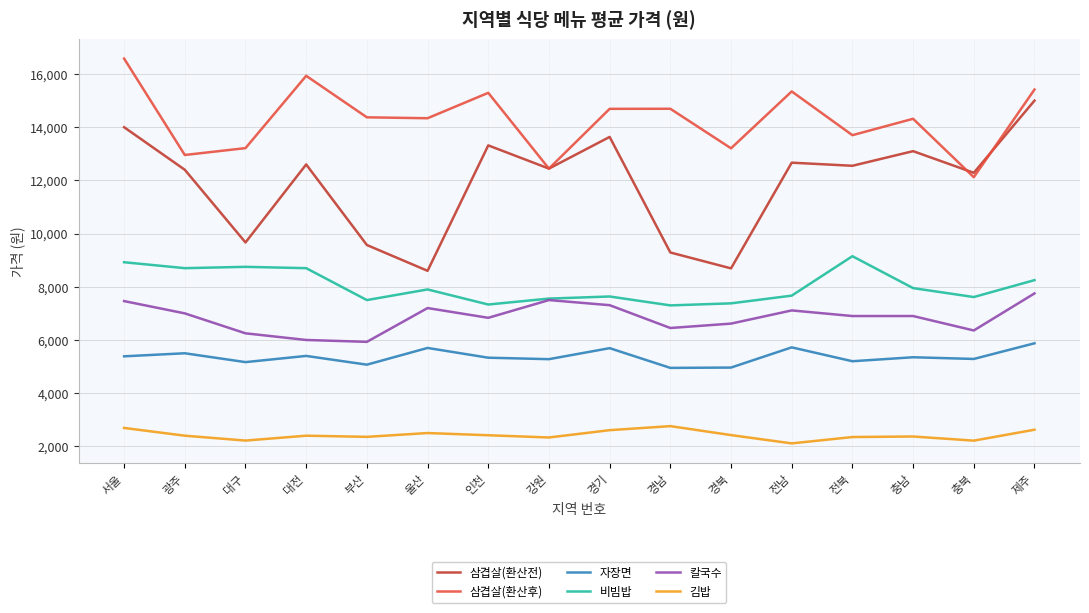

At how many categories does at least one series exceed 3999?

16